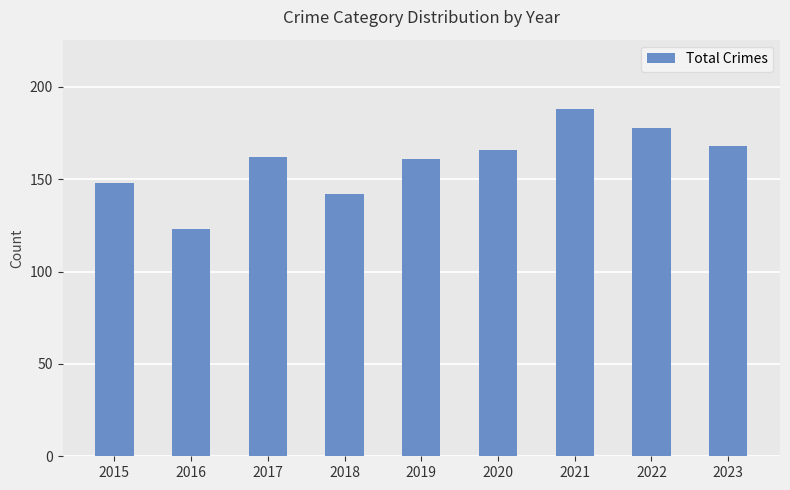

Which has a higher value, 2020 or 2016?

2020